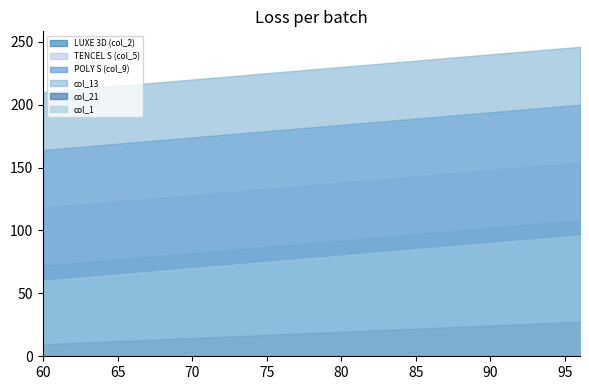

What is the maximum value for col_21?

27.5